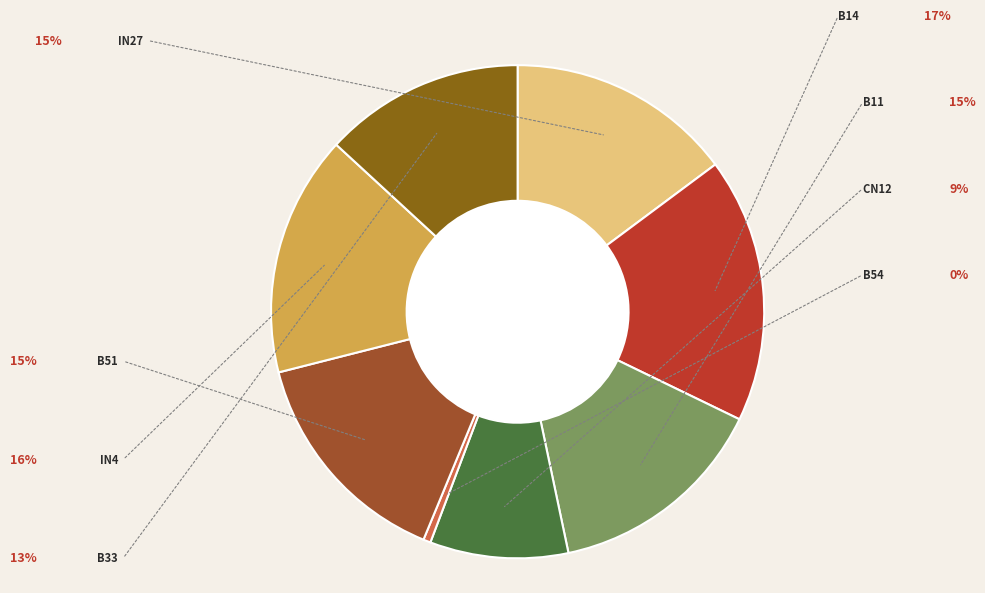

To the nearest percent, what is the average slice percentage?

12%